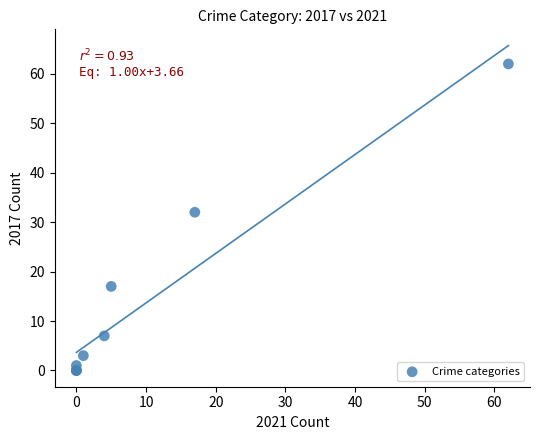

What Y value in the scatter plot is closest to 31?

32